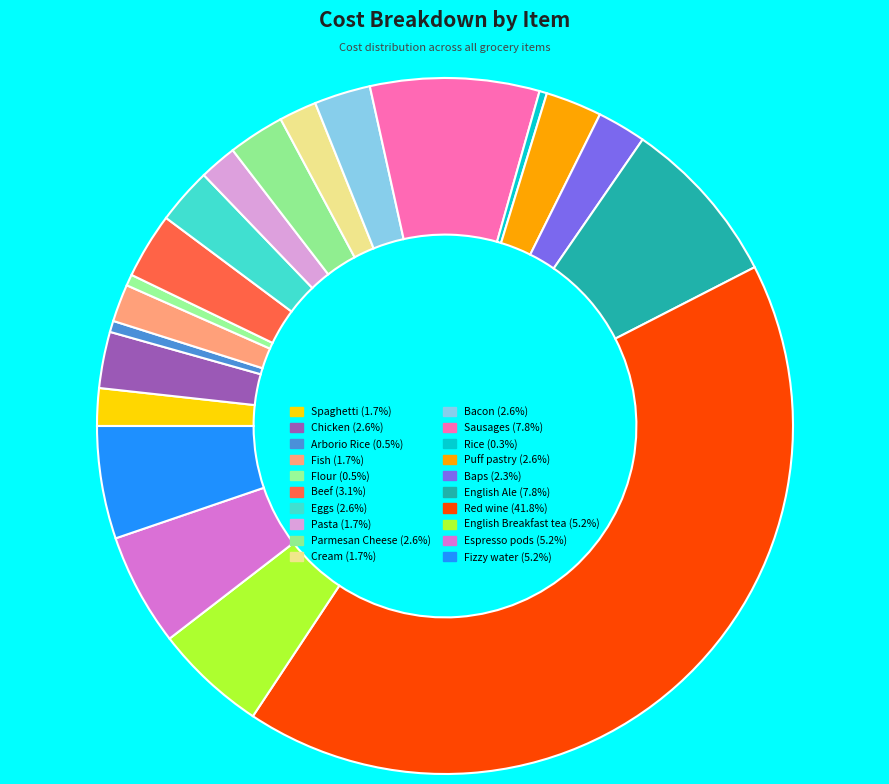

Combined, do Spaghetti and Arborio Rice account for over 50%?

No